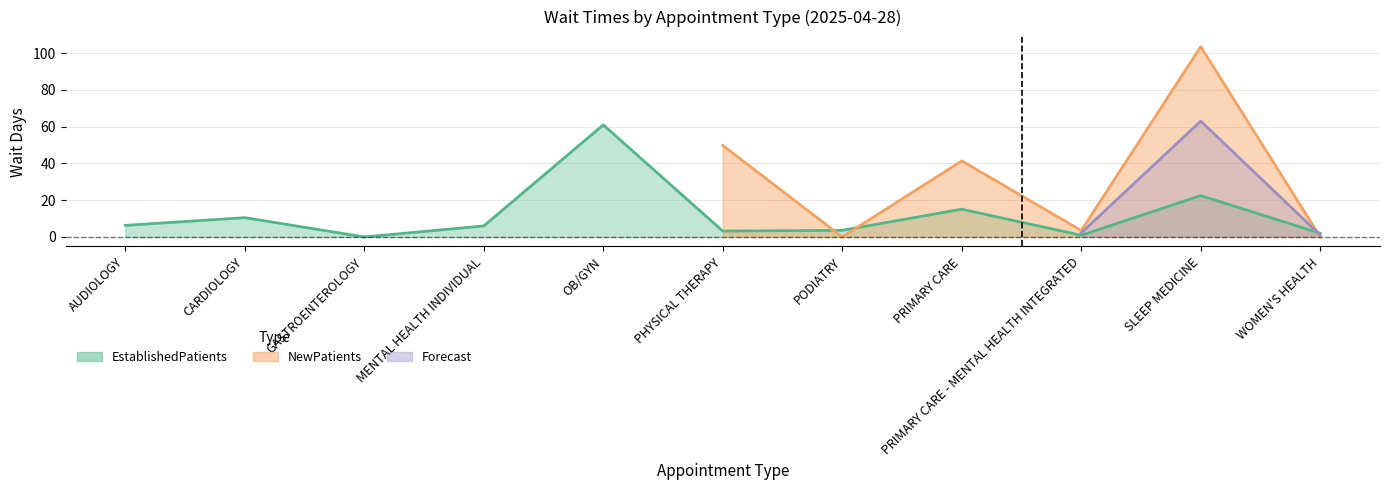

Reading right to left, extract all data points from this chart.

2.0	22.5	0.9	15.1	3.6	3.2	61.0	6.0	0.0	10.5	6.3